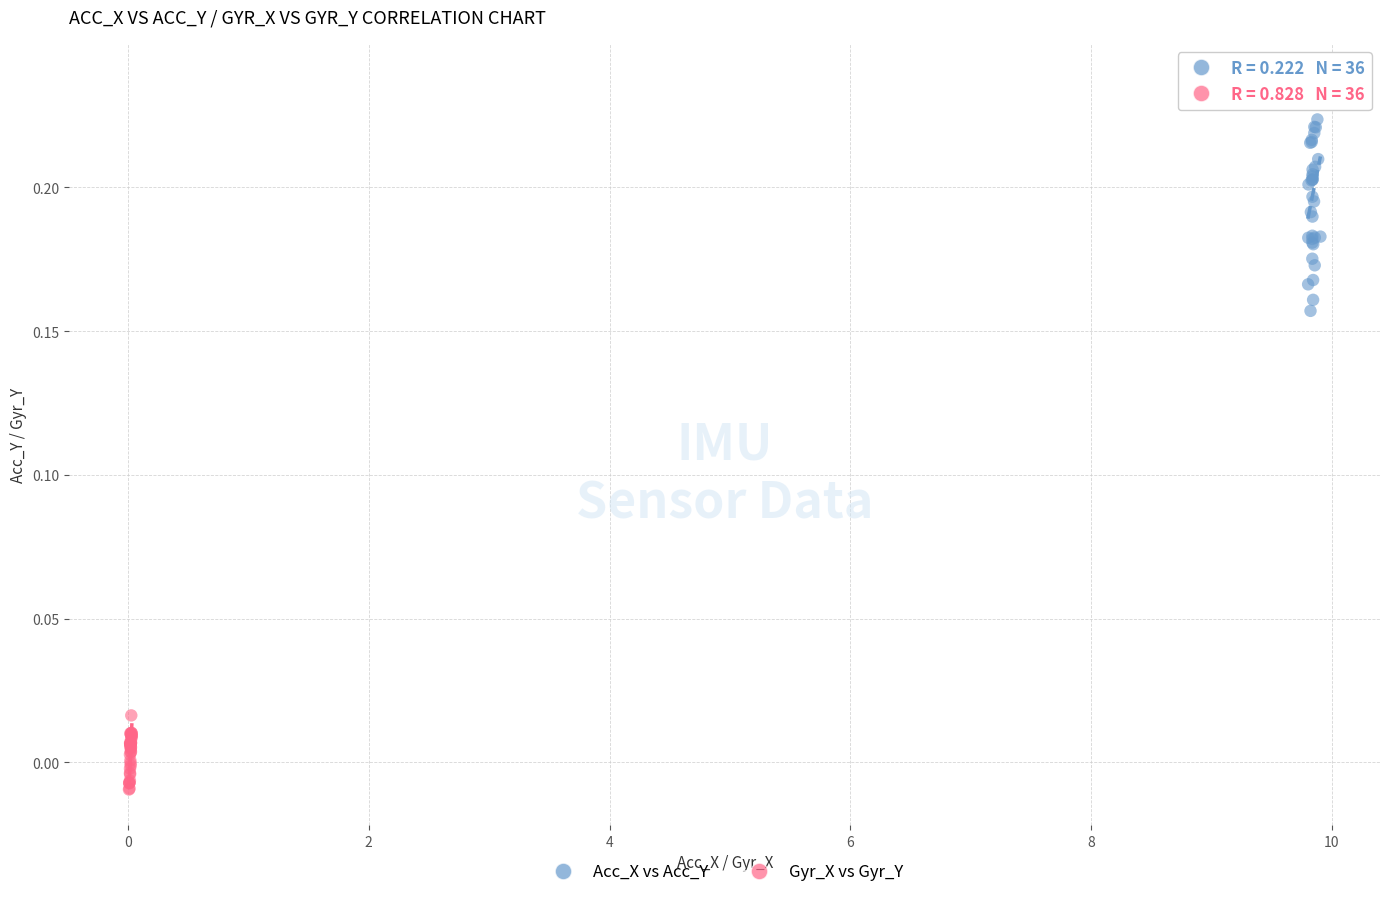

Which series reaches the maximum Y coordinate?

Acc_X vs Acc_Y